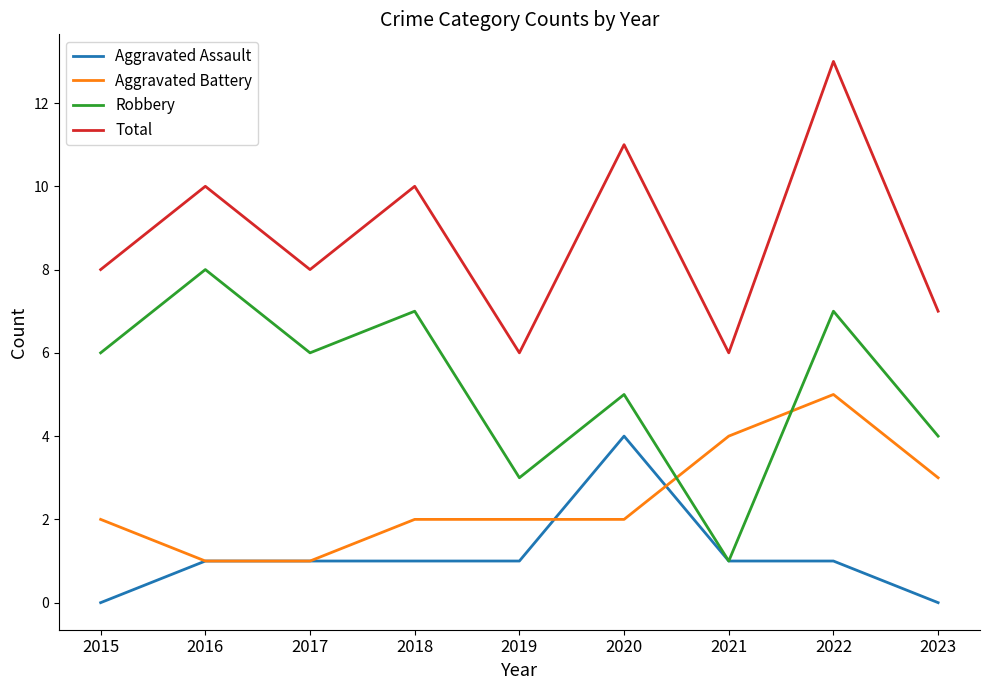

Count the Aggravated Battery values in the range 2 to 3.

5